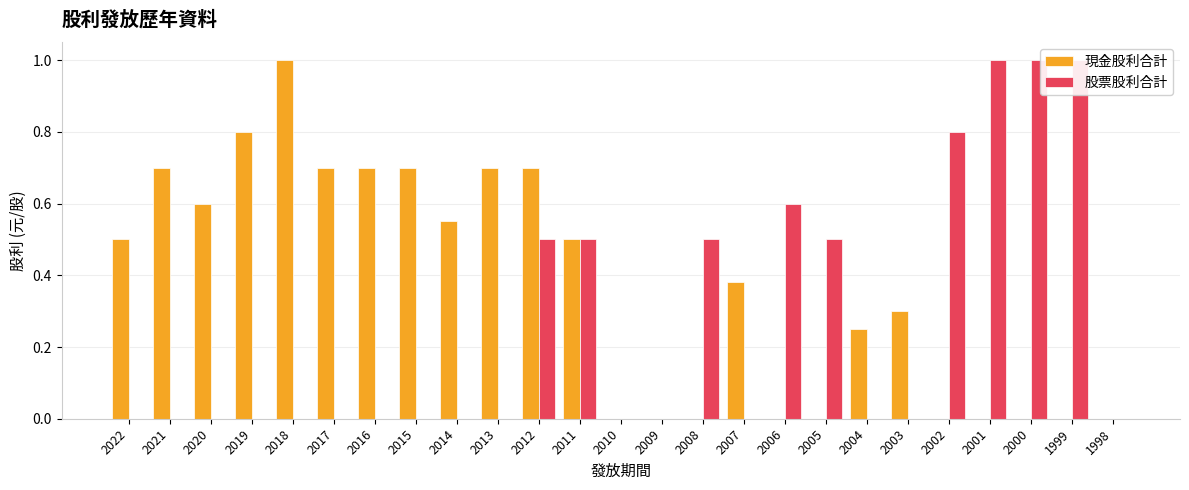

At which label is 現金股利合計 closest to 0?

2010